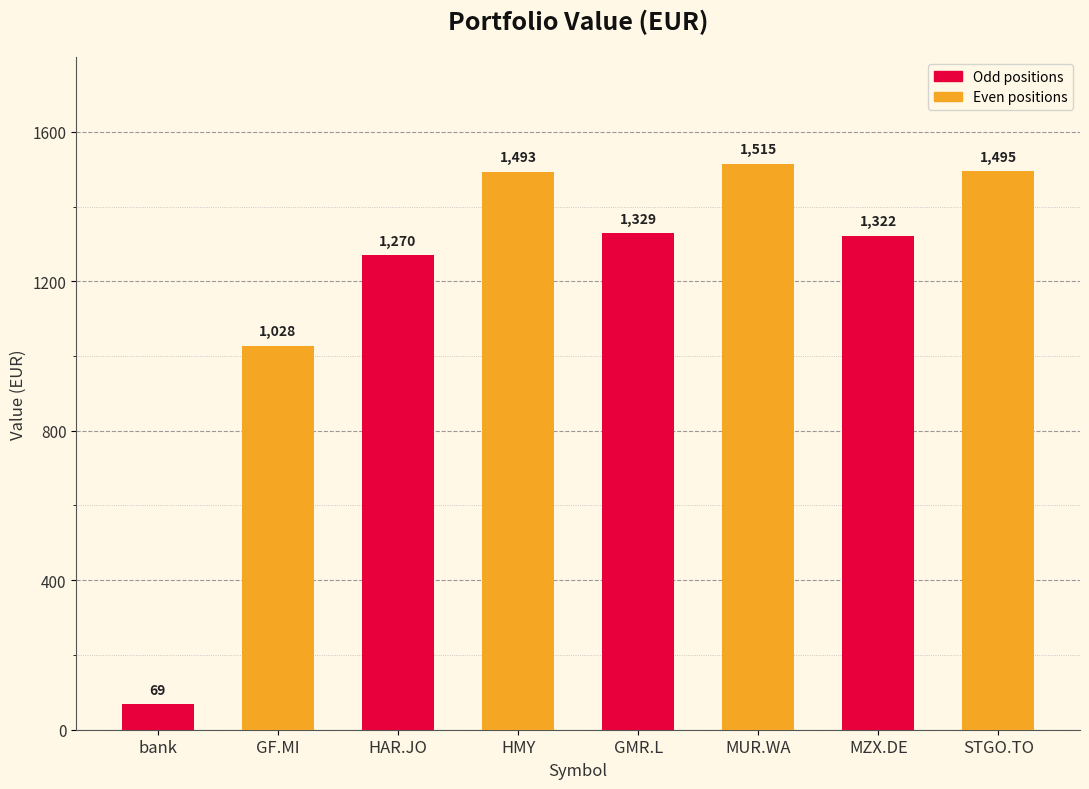

What is the change in value from GF.MI to GMR.L?

+300.7